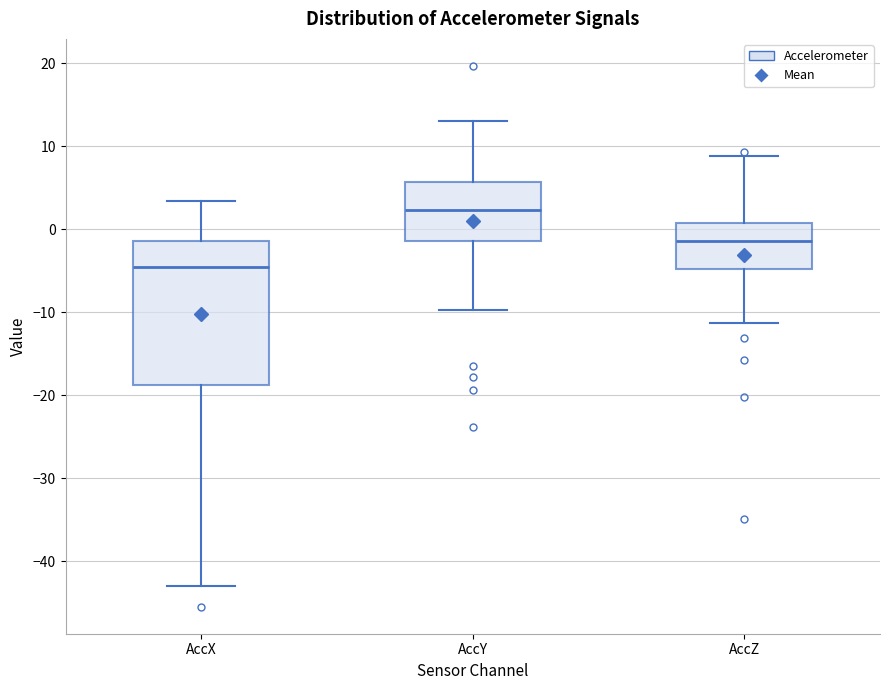

Reading left to right, transcribe this box plot: for each box, give where its median line is, the range the box spans, and where its two whiskers end, as read against the y-axis. The values are not printed on the chart, so give them approximately, as read against the axis.

AccX: median -5, box -19 to -1, whiskers -43 to 3
AccY: median 2, box -1 to 6, whiskers -10 to 13
AccZ: median -1, box -5 to 1, whiskers -11 to 9